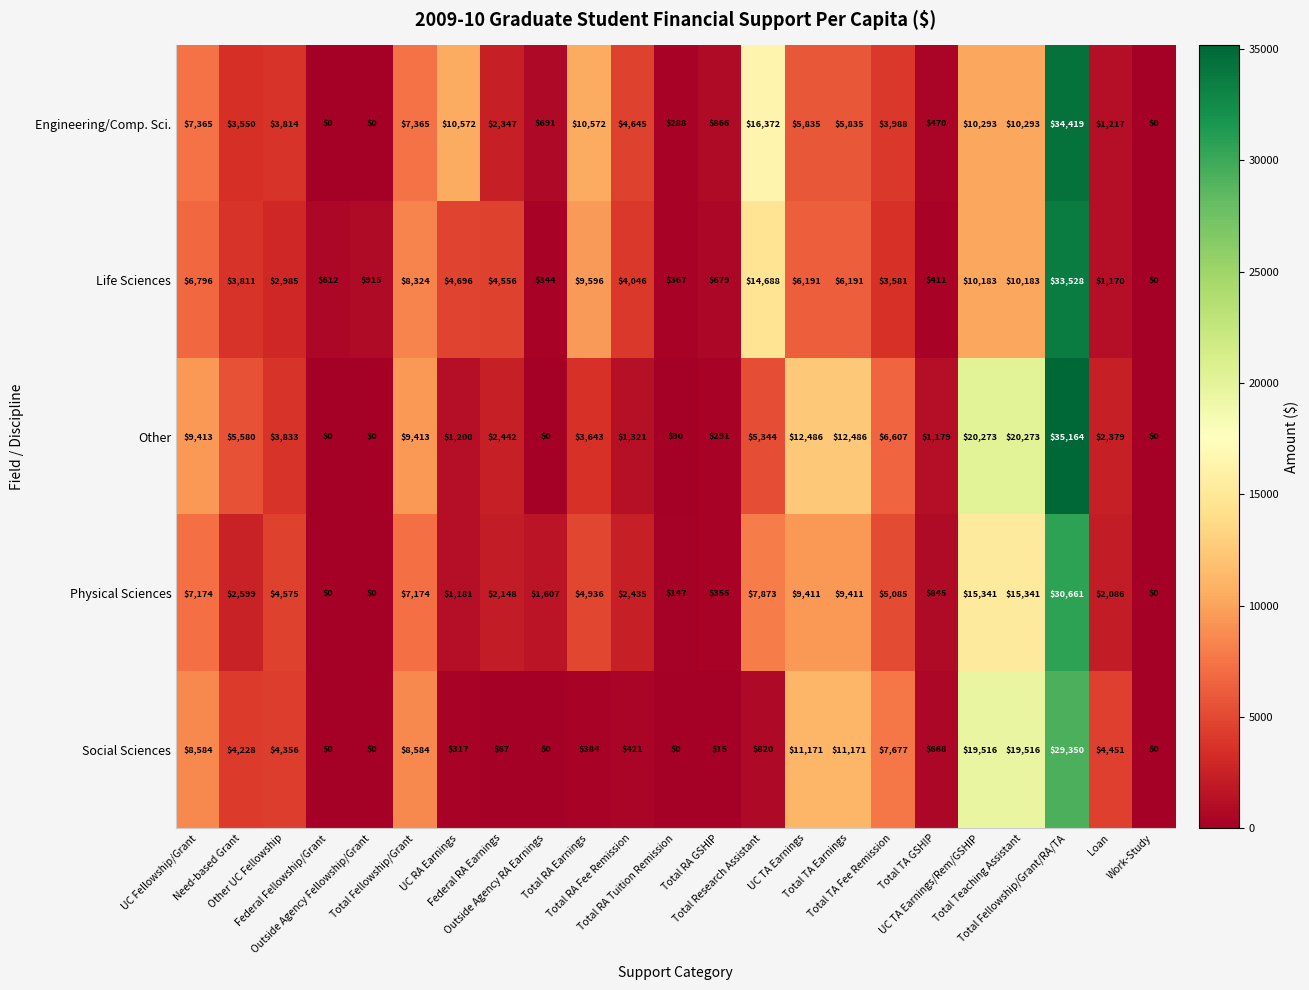

What is the sum of all Life Sciences values?

133853